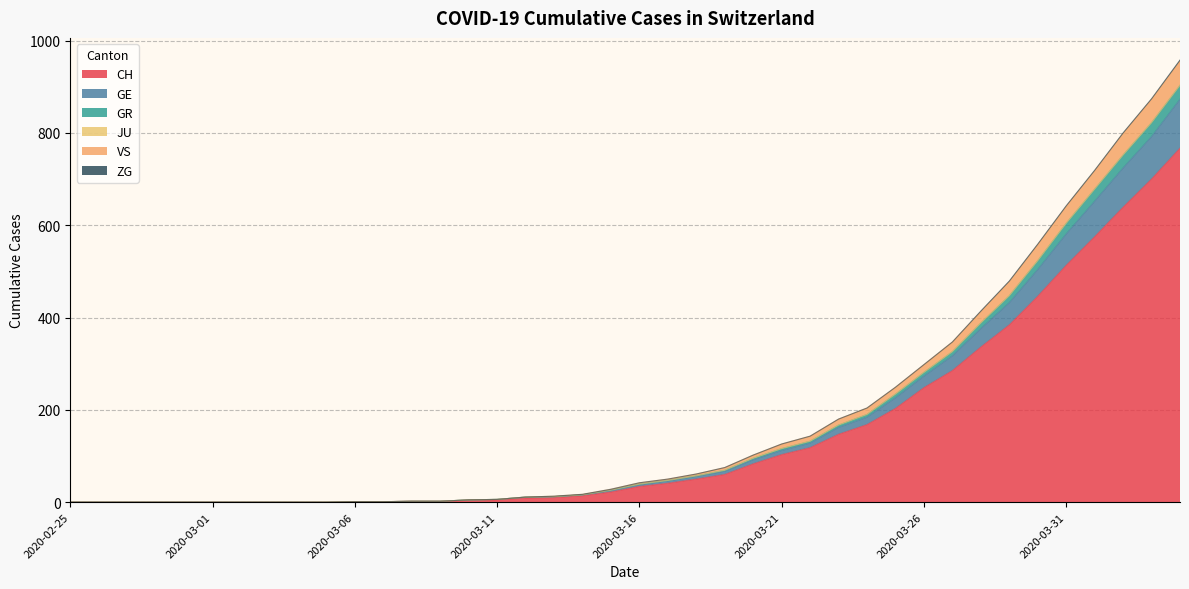

True or false: GR and GE intersect in this chart.

False